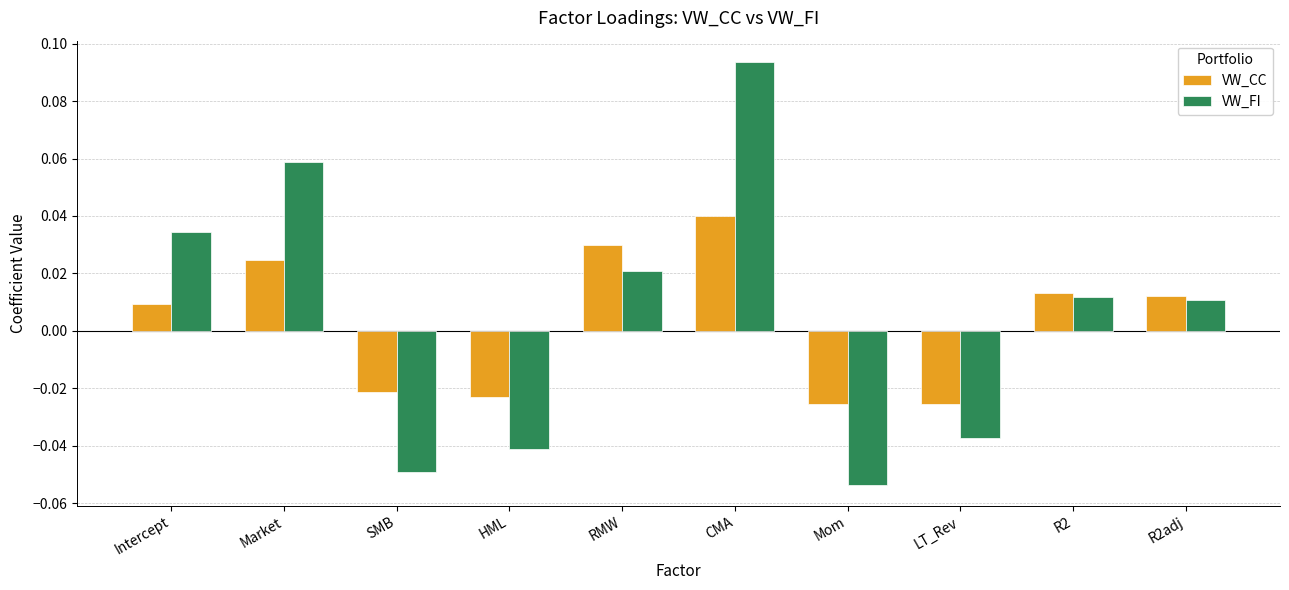

At which category is the sum across all series the highest?

CMA